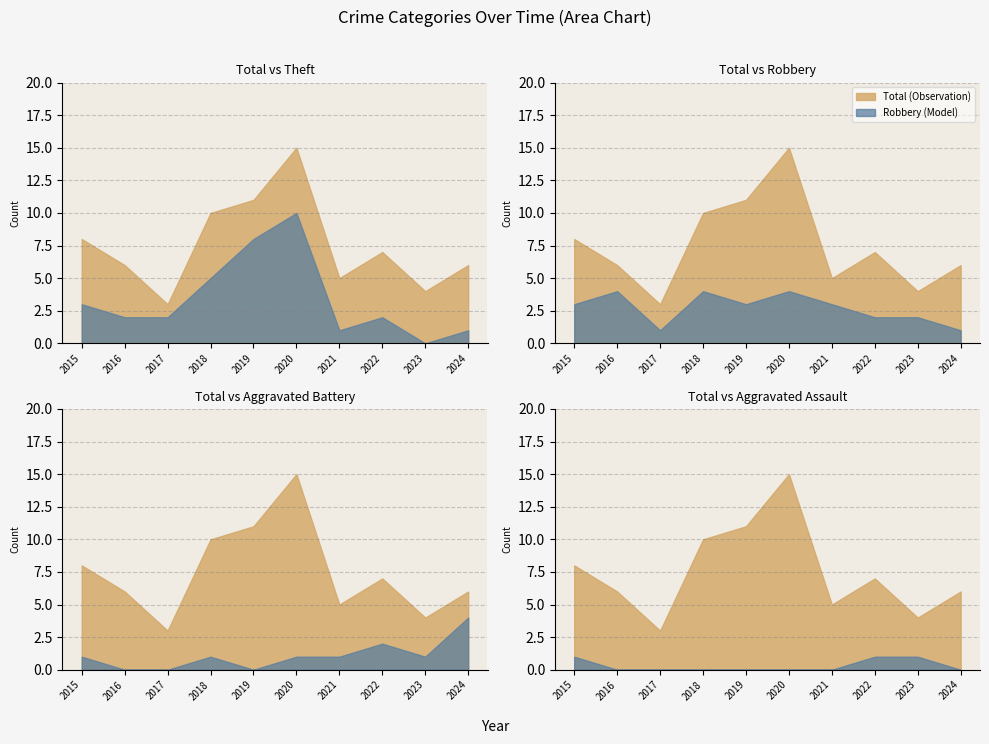

How many interior local valleys does the Total series have?

3